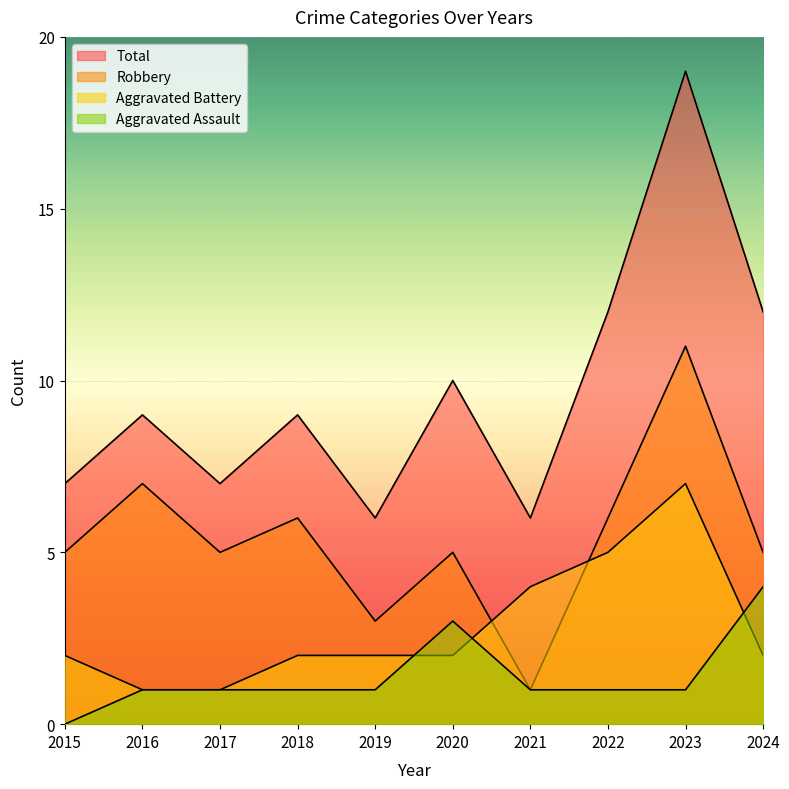

How many times do Aggravated Battery and Robbery cross each other?

2